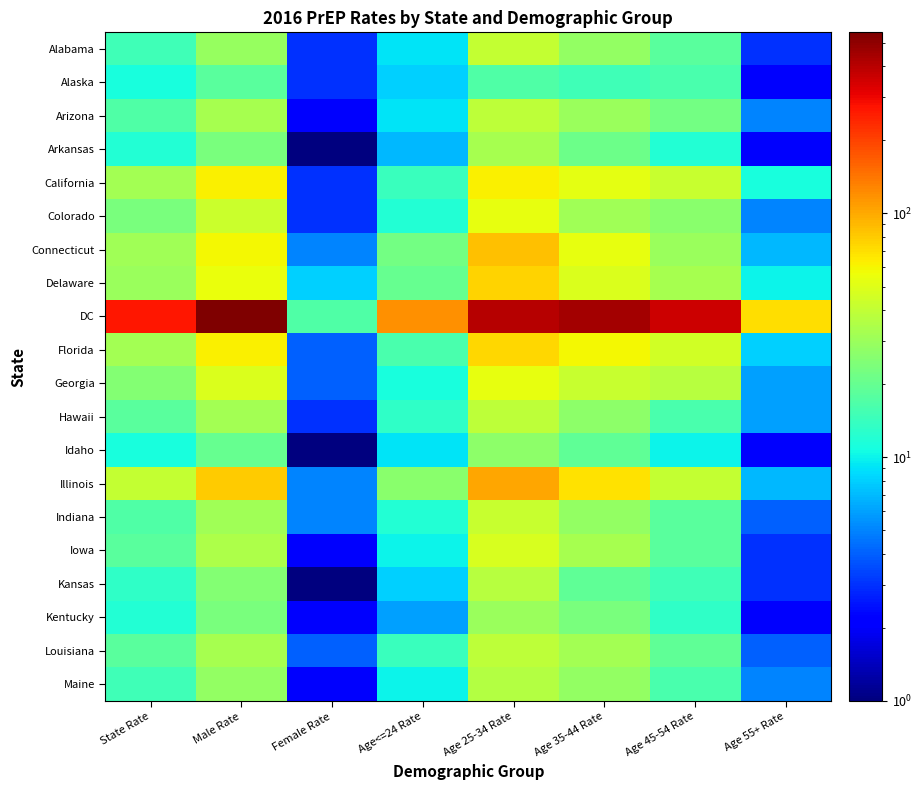

Reading left to right, list all the values displayed in this chart.

Alabama: State Rate=15	Male Rate=29	Female Rate=3	Age<=24 Rate=9	Age 25-34 Rate=41	Age 35-44 Rate=28	Age 45-54 Rate=18	Age 55+ Rate=3
Alaska: State Rate=11	Male Rate=18	Female Rate=3	Age<=24 Rate=8	Age 25-34 Rate=17	Age 35-44 Rate=15	Age 45-54 Rate=16	Age 55+ Rate=2
Arizona: State Rate=17	Male Rate=33	Female Rate=2	Age<=24 Rate=9	Age 25-34 Rate=39	Age 35-44 Rate=30	Age 45-54 Rate=22	Age 55+ Rate=5
Arkansas: State Rate=12	Male Rate=23	Female Rate=1	Age<=24 Rate=7	Age 25-34 Rate=33	Age 35-44 Rate=21	Age 45-54 Rate=12	Age 55+ Rate=2
California: State Rate=32	Male Rate=62	Female Rate=3	Age<=24 Rate=14	Age 25-34 Rate=62	Age 35-44 Rate=52	Age 45-54 Rate=42	Age 55+ Rate=11
Colorado: State Rate=23	Male Rate=43	Female Rate=3	Age<=24 Rate=12	Age 25-34 Rate=54	Age 35-44 Rate=31	Age 45-54 Rate=26	Age 55+ Rate=5
Connecticut: State Rate=31	Male Rate=59	Female Rate=5	Age<=24 Rate=22	Age 25-34 Rate=86	Age 35-44 Rate=53	Age 45-54 Rate=30	Age 55+ Rate=7
Delaware: State Rate=30	Male Rate=55	Female Rate=8	Age<=24 Rate=20	Age 25-34 Rate=75	Age 35-44 Rate=48	Age 45-54 Rate=33	Age 55+ Rate=10
DC: State Rate=268	Male Rate=551	Female Rate=17	Age<=24 Rate=117	Age 25-34 Rate=408	Age 35-44 Rate=451	Age 45-54 Rate=362	Age 55+ Rate=71
Florida: State Rate=32	Male Rate=62	Female Rate=4	Age<=24 Rate=16	Age 25-34 Rate=74	Age 35-44 Rate=59	Age 45-54 Rate=45	Age 55+ Rate=8
Georgia: State Rate=25	Male Rate=48	Female Rate=4	Age<=24 Rate=11	Age 25-34 Rate=53	Age 35-44 Rate=42	Age 45-54 Rate=37	Age 55+ Rate=6
Hawaii: State Rate=18	Male Rate=32	Female Rate=3	Age<=24 Rate=13	Age 25-34 Rate=39	Age 35-44 Rate=27	Age 45-54 Rate=16	Age 55+ Rate=6
Idaho: State Rate=11	Male Rate=20	Female Rate=1	Age<=24 Rate=9	Age 25-34 Rate=27	Age 35-44 Rate=19	Age 45-54 Rate=10	Age 55+ Rate=2
Illinois: State Rate=41	Male Rate=80	Female Rate=5	Age<=24 Rate=26	Age 25-34 Rate=103	Age 35-44 Rate=68	Age 45-54 Rate=41	Age 55+ Rate=7
Indiana: State Rate=17	Male Rate=31	Female Rate=5	Age<=24 Rate=12	Age 25-34 Rate=42	Age 35-44 Rate=28	Age 45-54 Rate=18	Age 55+ Rate=4
Iowa: State Rate=18	Male Rate=34	Female Rate=2	Age<=24 Rate=10	Age 25-34 Rate=47	Age 35-44 Rate=33	Age 45-54 Rate=18	Age 55+ Rate=3
Kansas: State Rate=13	Male Rate=25	Female Rate=1	Age<=24 Rate=8	Age 25-34 Rate=37	Age 35-44 Rate=19	Age 45-54 Rate=15	Age 55+ Rate=3
Kentucky: State Rate=12	Male Rate=23	Female Rate=2	Age<=24 Rate=6	Age 25-34 Rate=30	Age 35-44 Rate=23	Age 45-54 Rate=13	Age 55+ Rate=2
Louisiana: State Rate=18	Male Rate=33	Female Rate=4	Age<=24 Rate=14	Age 25-34 Rate=39	Age 35-44 Rate=32	Age 45-54 Rate=19	Age 55+ Rate=4
Maine: State Rate=15	Male Rate=28	Female Rate=2	Age<=24 Rate=10	Age 25-34 Rate=36	Age 35-44 Rate=28	Age 45-54 Rate=16	Age 55+ Rate=5